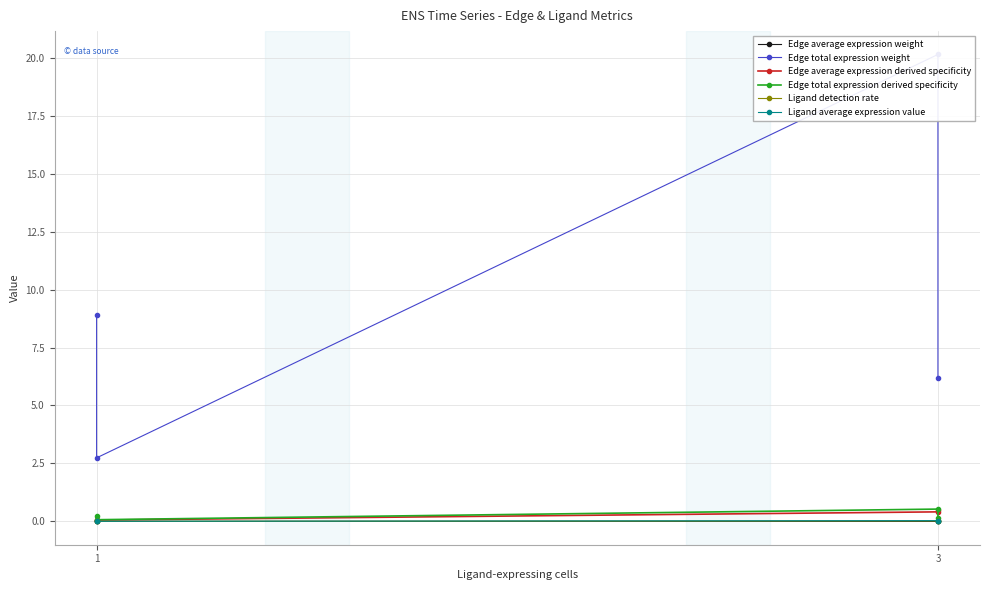

Between 2 and 3, which series saw the biggest shift?

Edge total expression weight